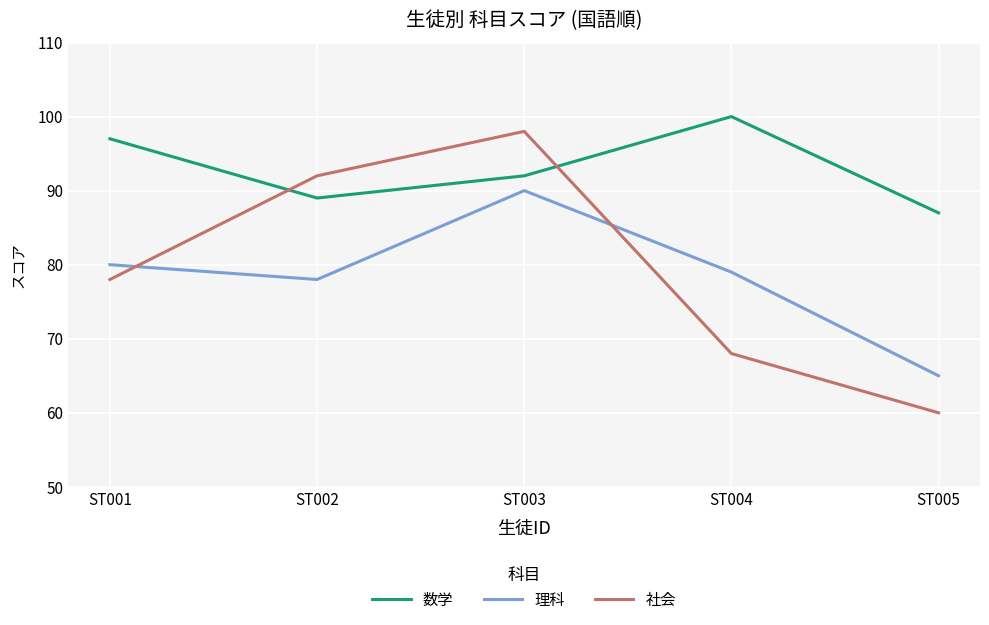

Where is 理科 nearest to the value 77?

ST002